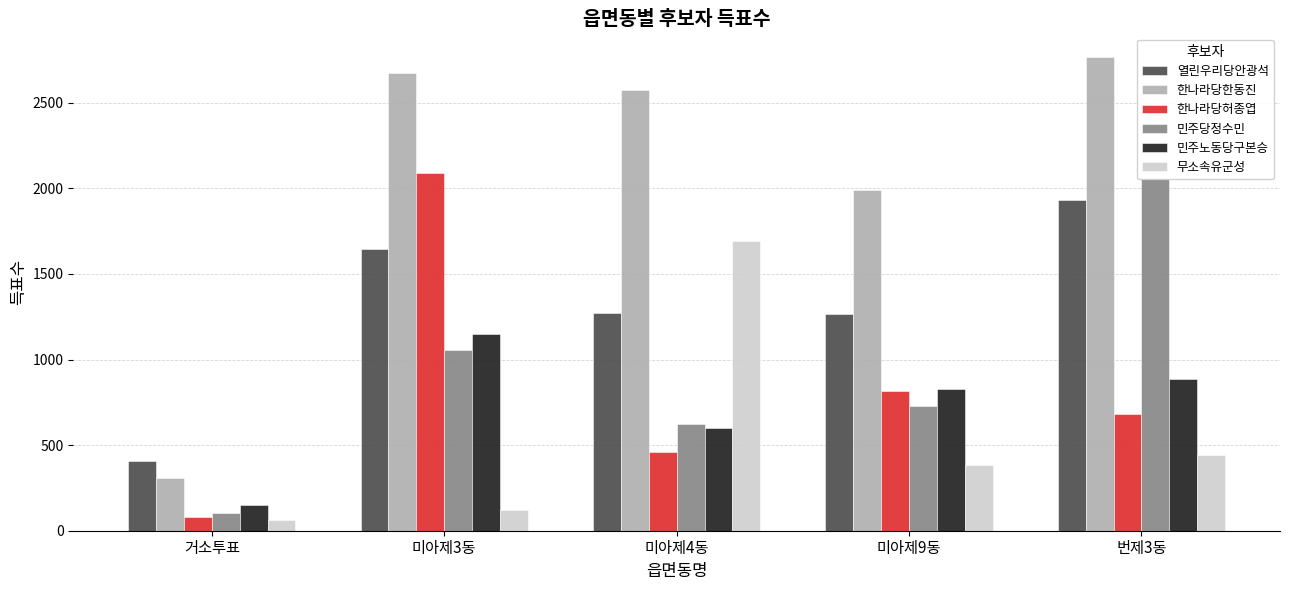

What is the average value of the 한나라당허종엽 series?

826